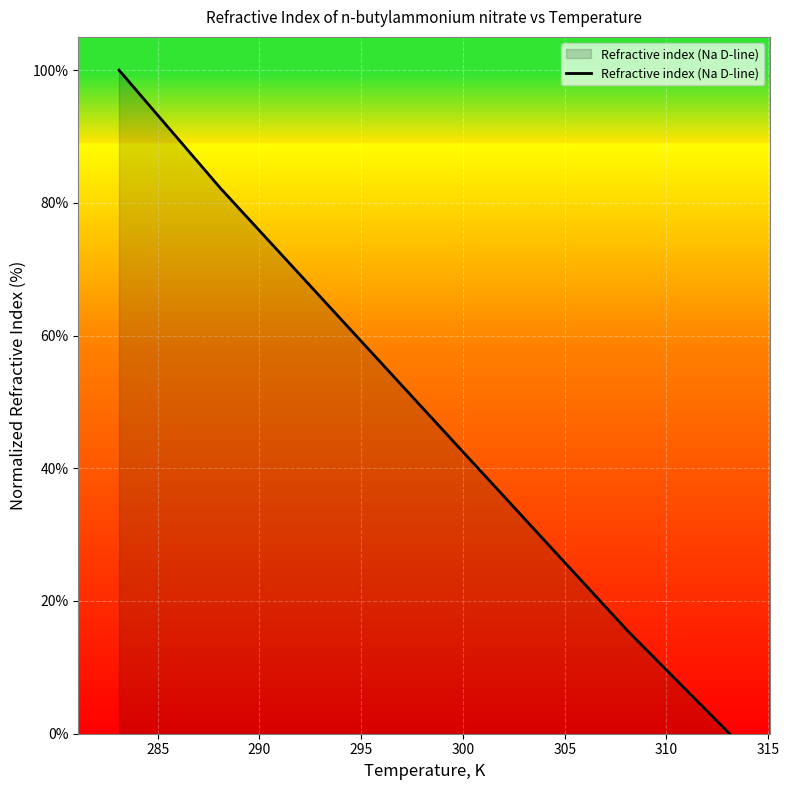

True or false: the data has more than 0 interior local peaks.

False